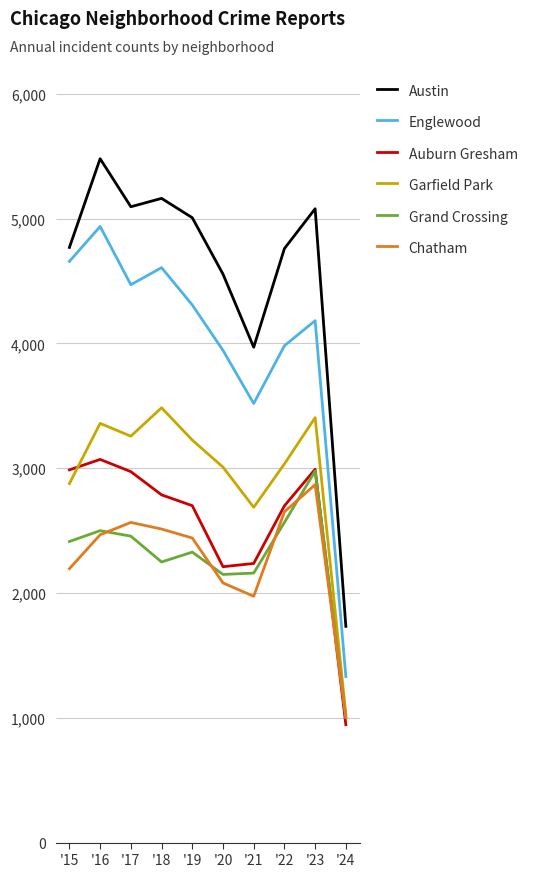

How many categories are shown in the chart?

10